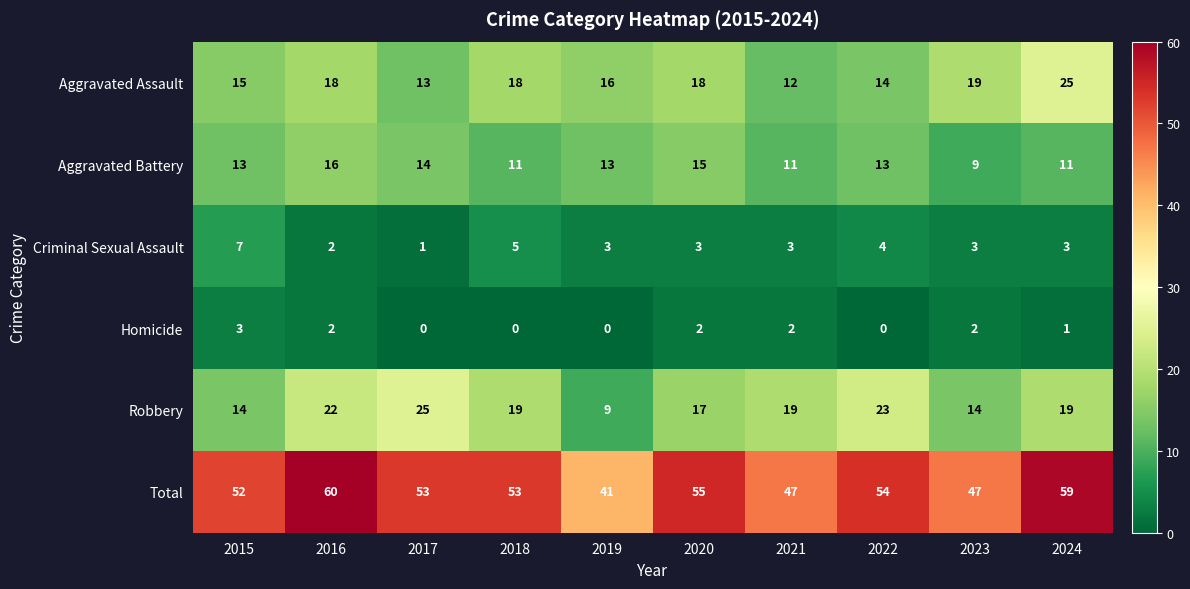

What is the maximum value shown in the chart?

60